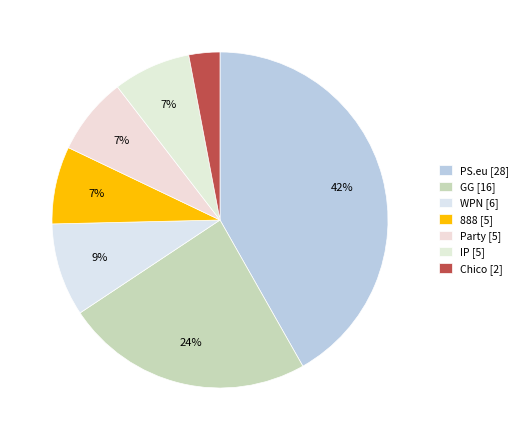

Approximately how many times larger is the value at Chico compared to PS.eu?

0.1